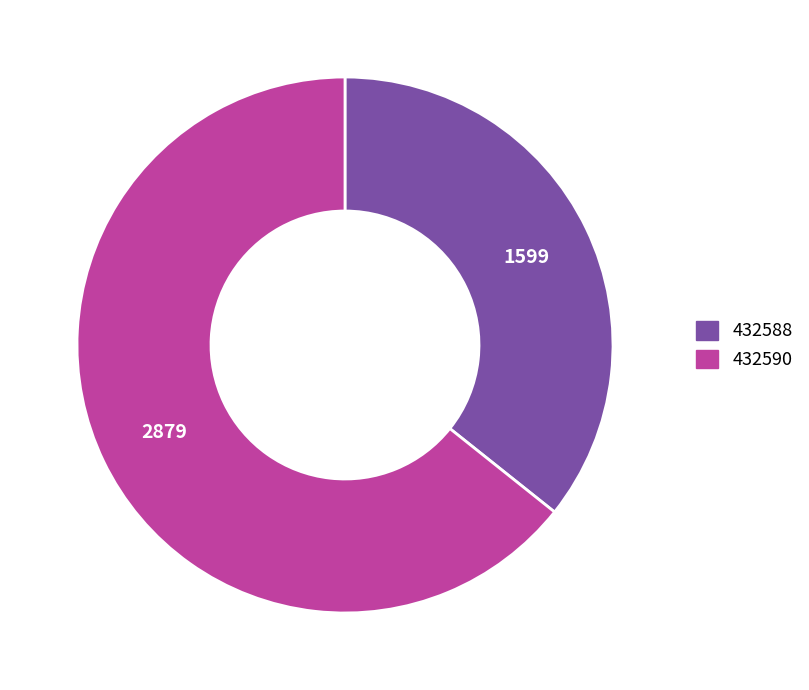

Which slice represents more than half of the pie?

432590